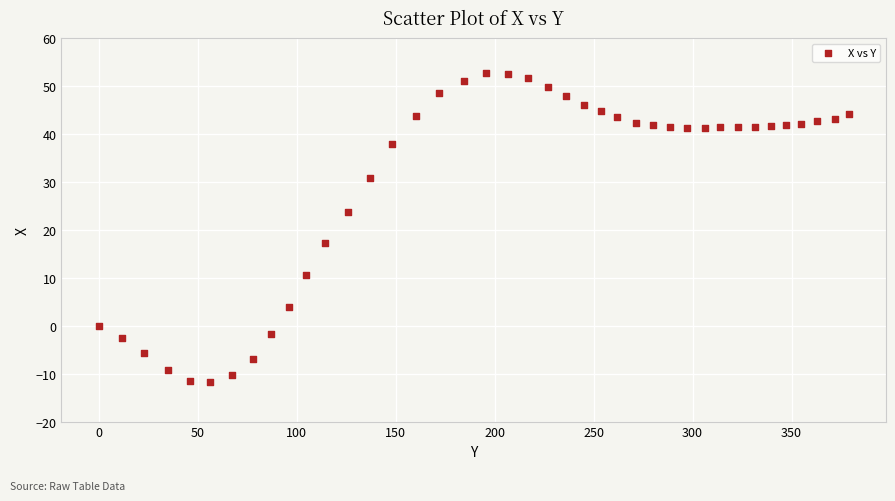

What is the range of Y values (max minus min)?

64.3